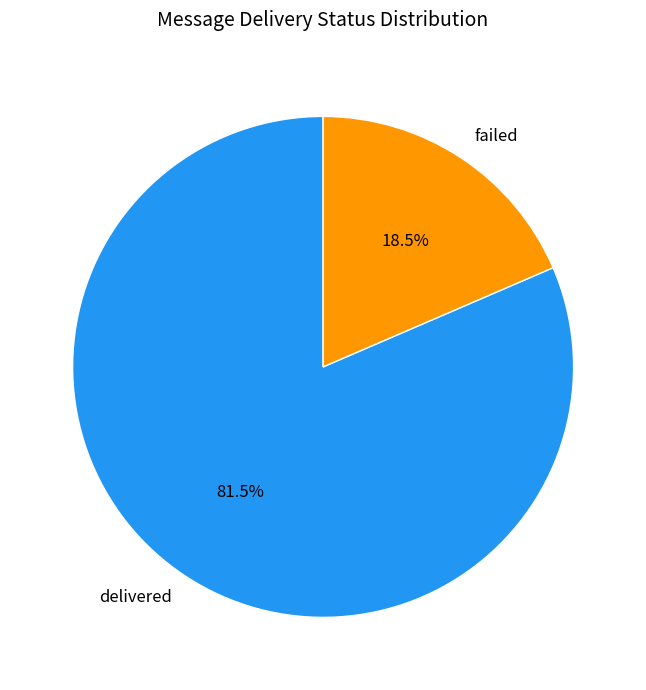

How many slices are in this pie chart?

2